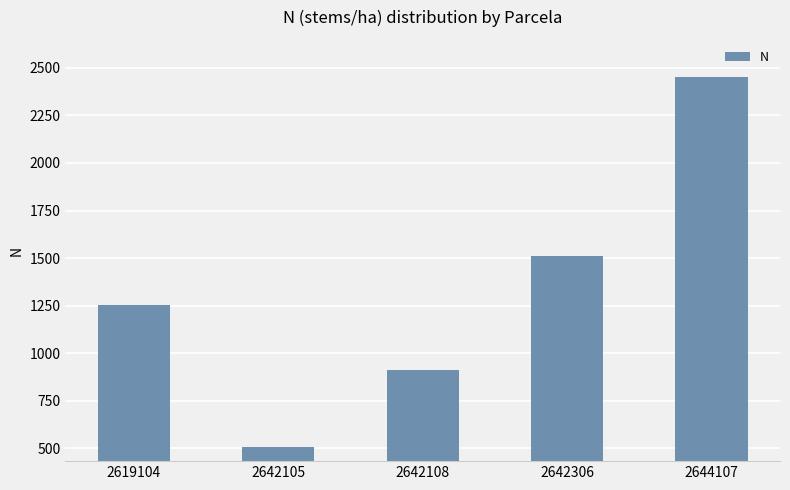

What is the change in value from 2642105 to 2644107?

+1941.7